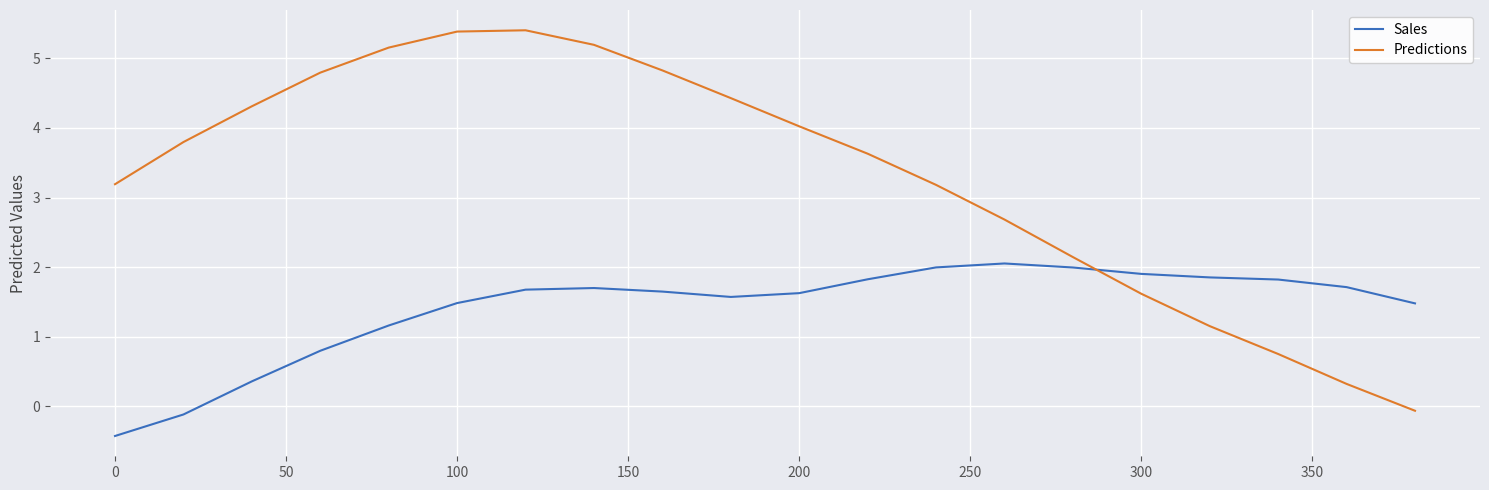

True or false: Sales and Predictions intersect in this chart.

True